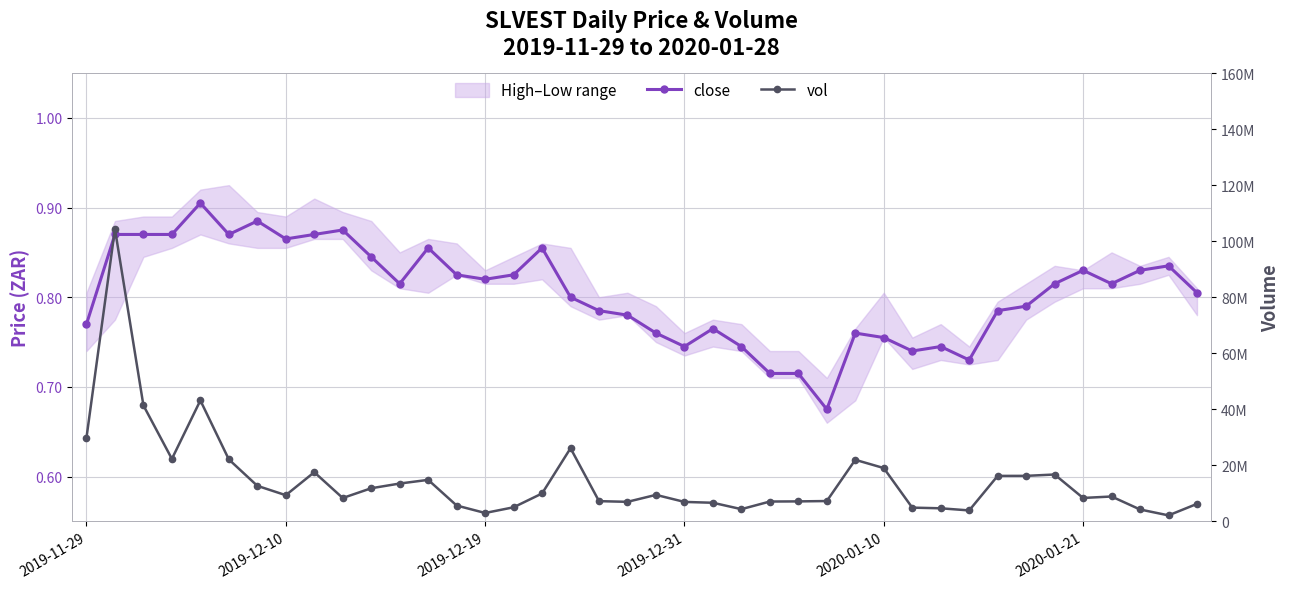

Reading right to left, extract all data points from this chart.

close: 0.8	0.8	0.8	0.8	0.8	0.8	0.8	0.8	0.7	0.7	0.7	0.8	0.8	0.7	0.7	0.7	0.7	0.8	0.7	0.8	0.8	0.8	0.8	0.9	0.8	0.8	0.8	0.9	0.8	0.8	0.9	0.9	0.9	0.9	0.9	0.9	0.9	0.9	0.9	0.8
vol: 6254200.0	2150500.0	4255400.0	8887300.0	8367600.0	16736700.0	16249300.0	16239300.0	3917100.0	4677900.0	4914900.0	19038000.0	21979300.0	7265300.0	7141600.0	7093000.0	4369600.0	6649300.0	6955500.0	9469000.0	6985600.0	7228200.0	26116200.0	9968200.0	5036600.0	3007200.0	5667500.0	14822200.0	13514000.0	11832400.0	8349300.0	17553900.0	9353300.0	12693900.0	22119600.0	43171200.0	22305400.0	41395800.0	104365400.0	29835000.0